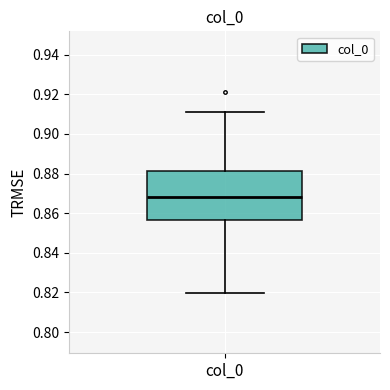

Read this box plot against the y-axis: the position of the median line, the range covered by the box, and the ends of both whiskers. The values are not printed on the chart, so give them approximately, as read against the axis.

median 0.868, box 0.856 to 0.882, whiskers 0.820 to 0.910